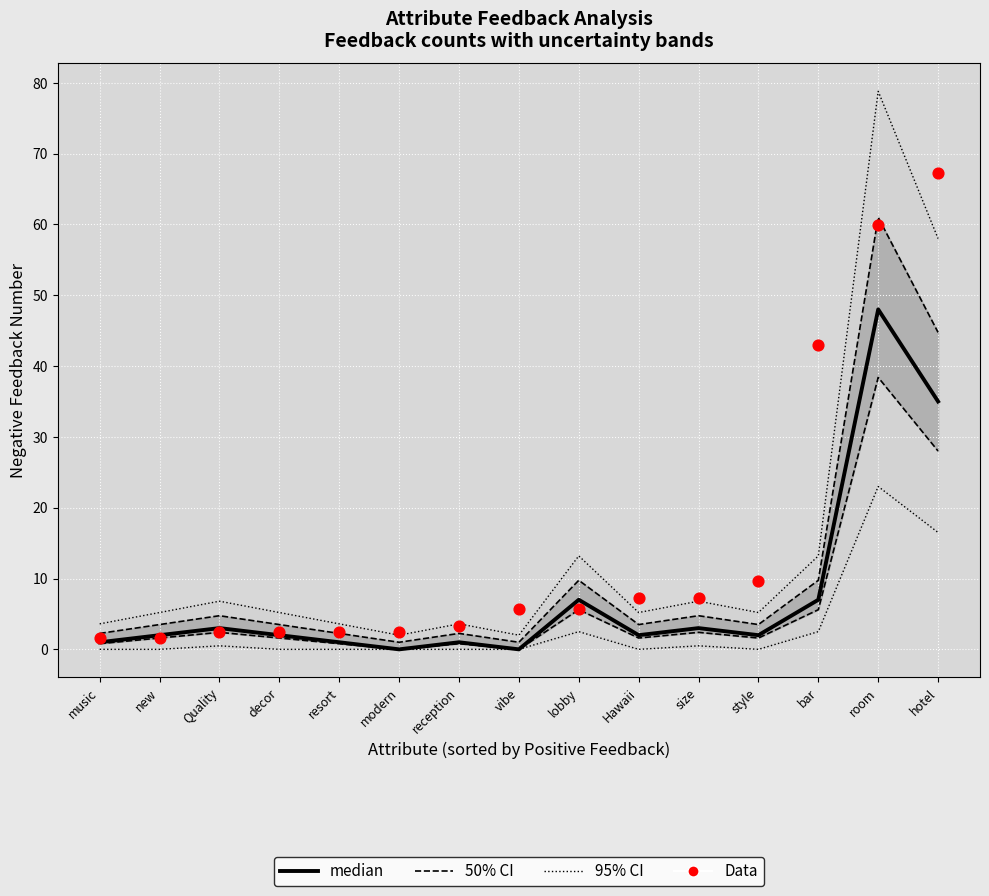

Which series has the largest total across all categories?

Data